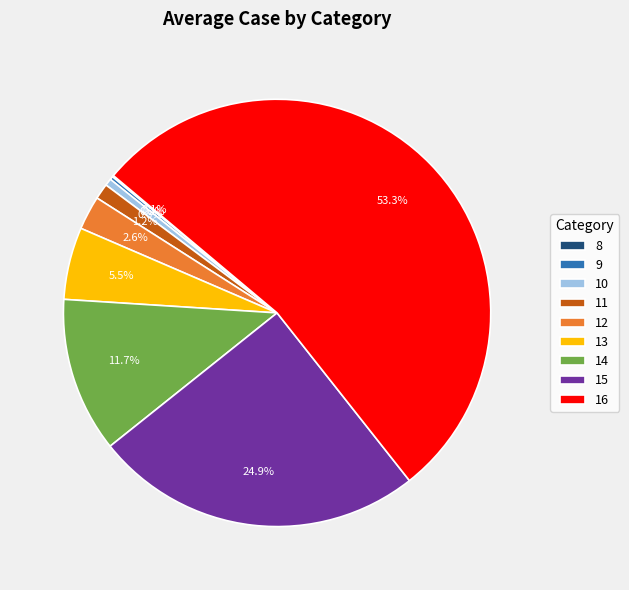

Which has a higher value, 10 or 11?

11